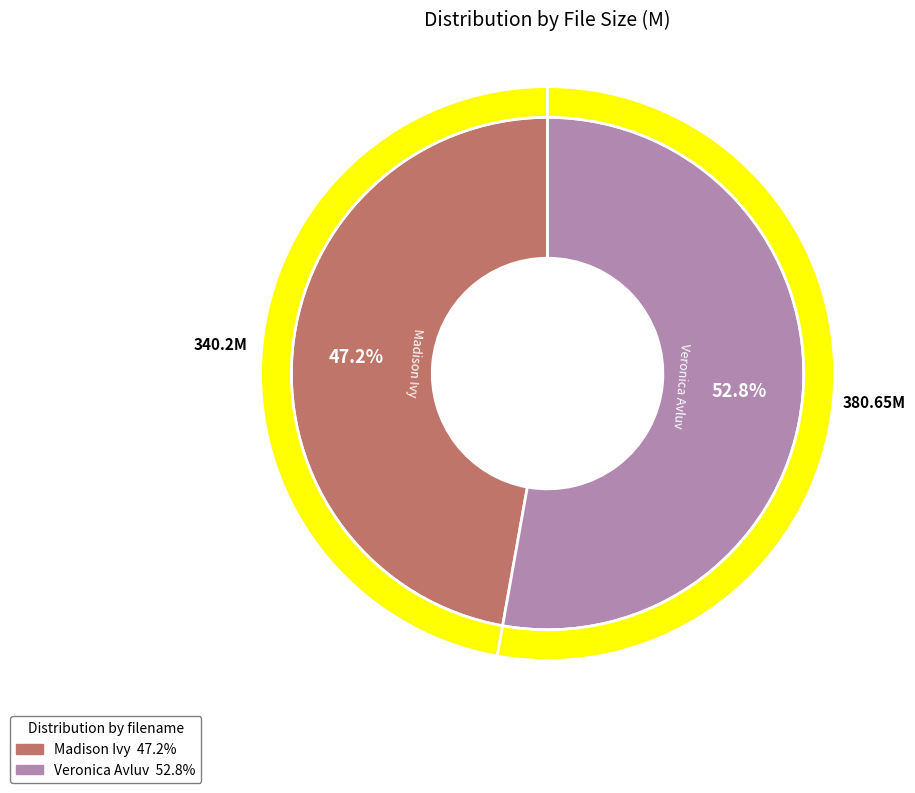

What is the largest slice in the pie chart?

Veronica Avluv - XXX-mas Series.mp4